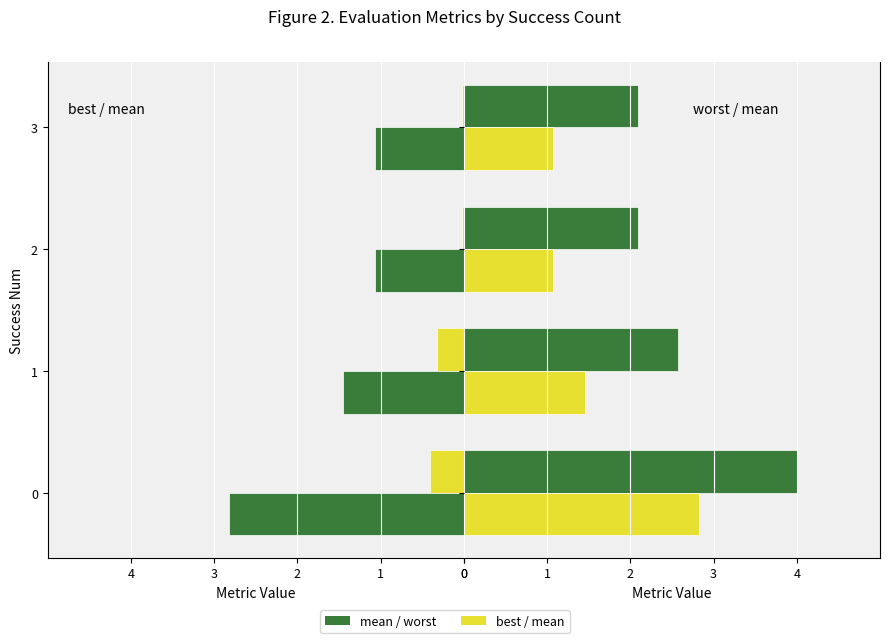

Which series changed the most between 1 and 2?

worst